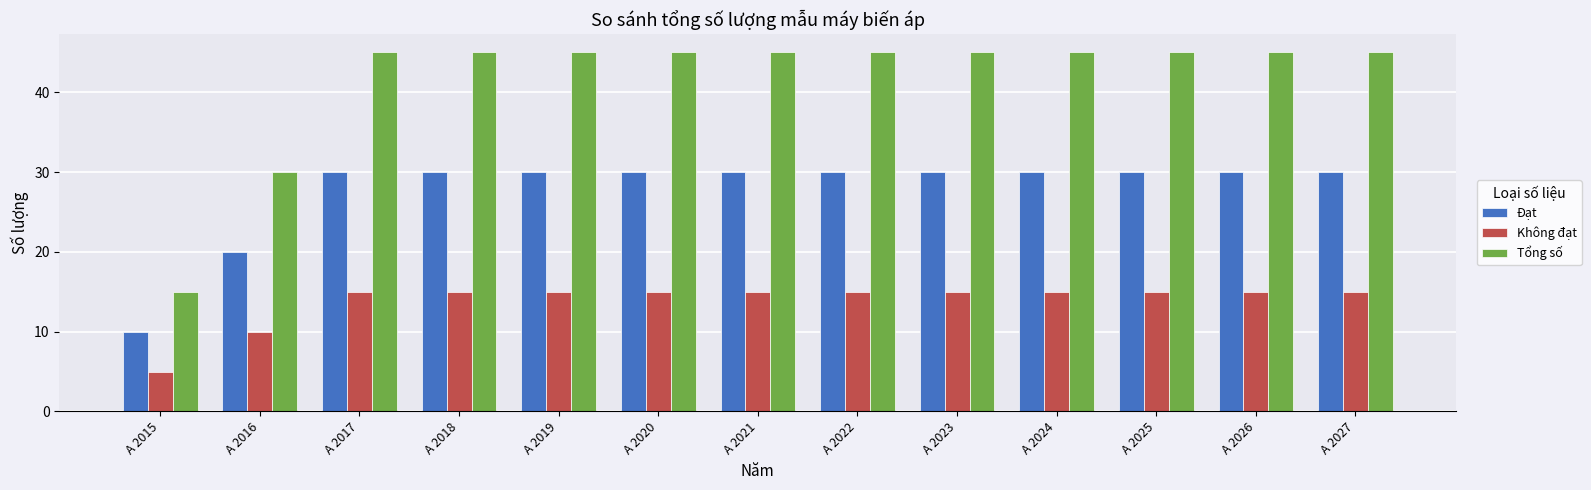

How many groups of bars are there?

13